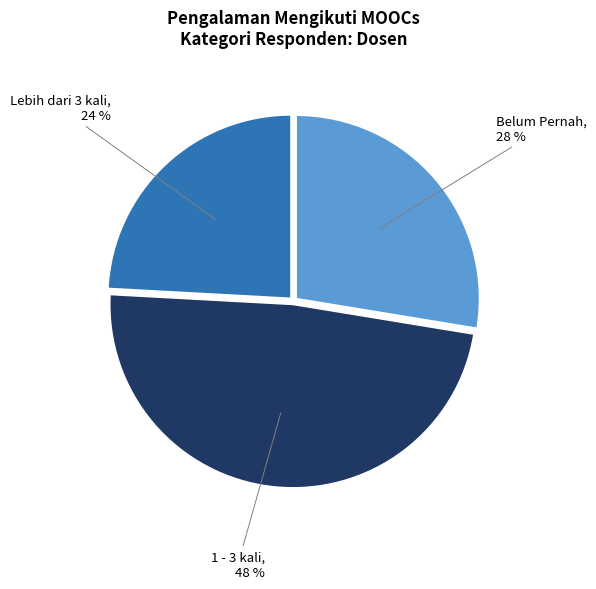

Is there a majority slice in this chart?

No